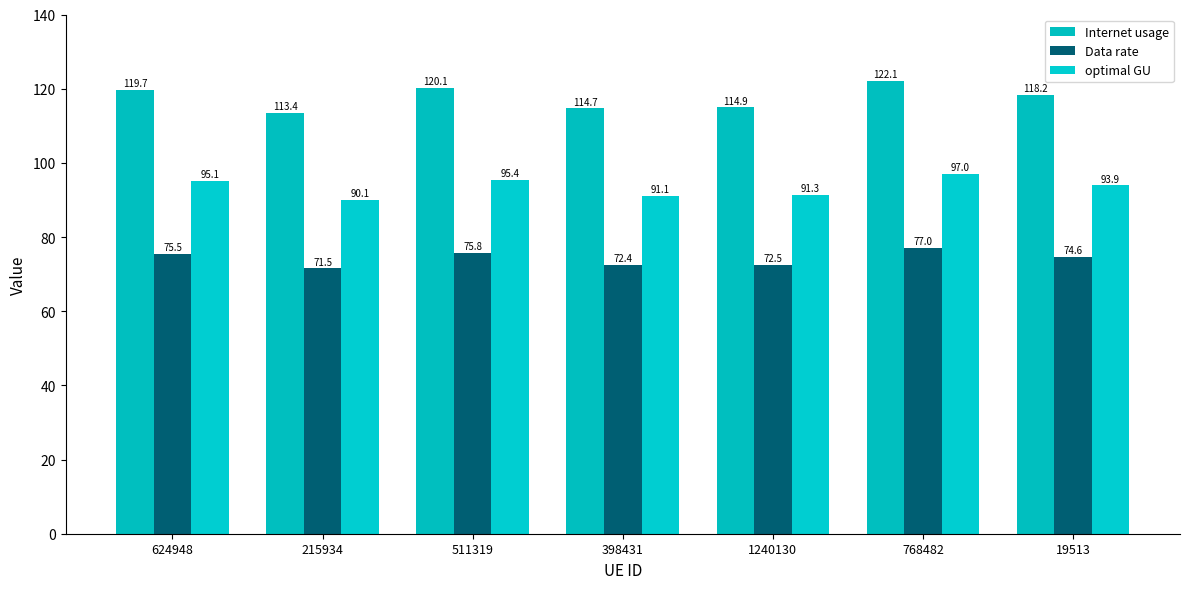

Read the Internet usage value at 215934.

113.4